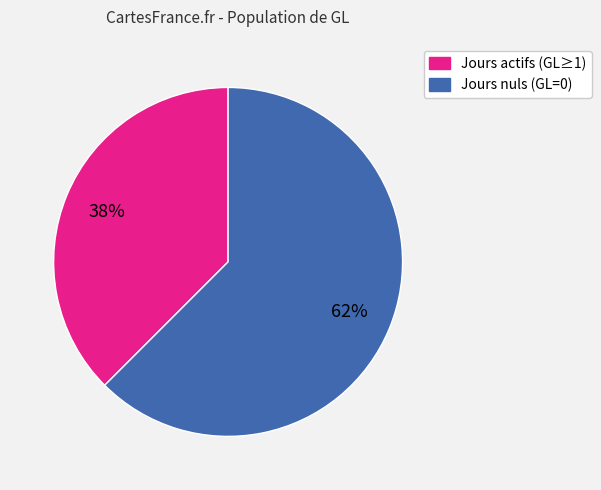

Is there a majority slice in this chart?

Yes